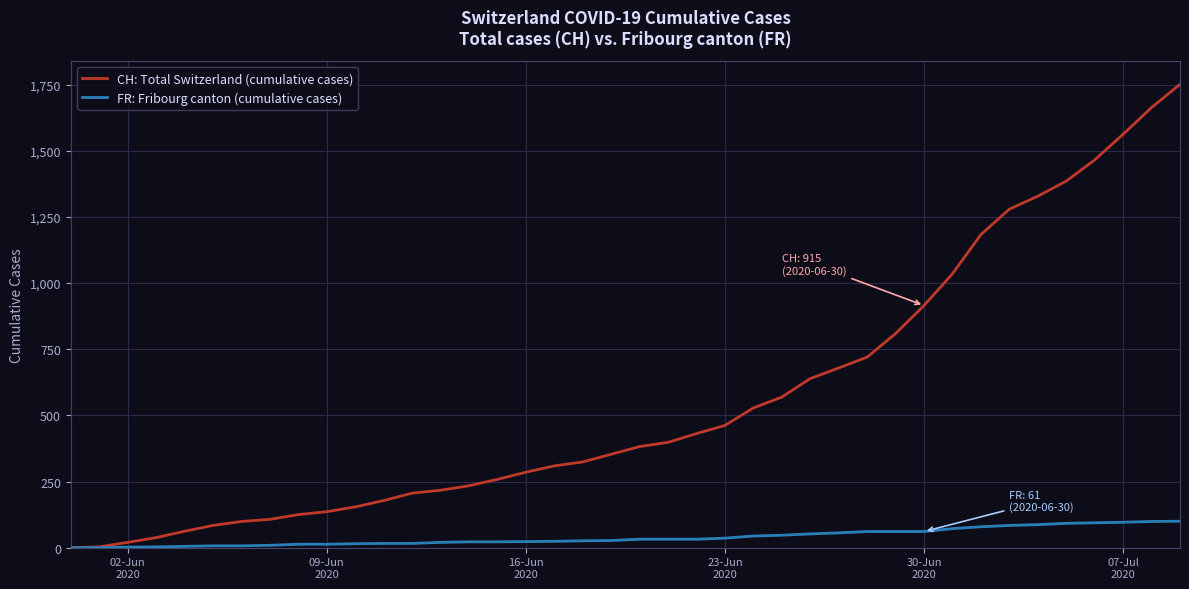

List the series in order of their peak value, highest first.

CH: Total Switzerland (cumulative cases), FR: Fribourg canton (cumulative cases)